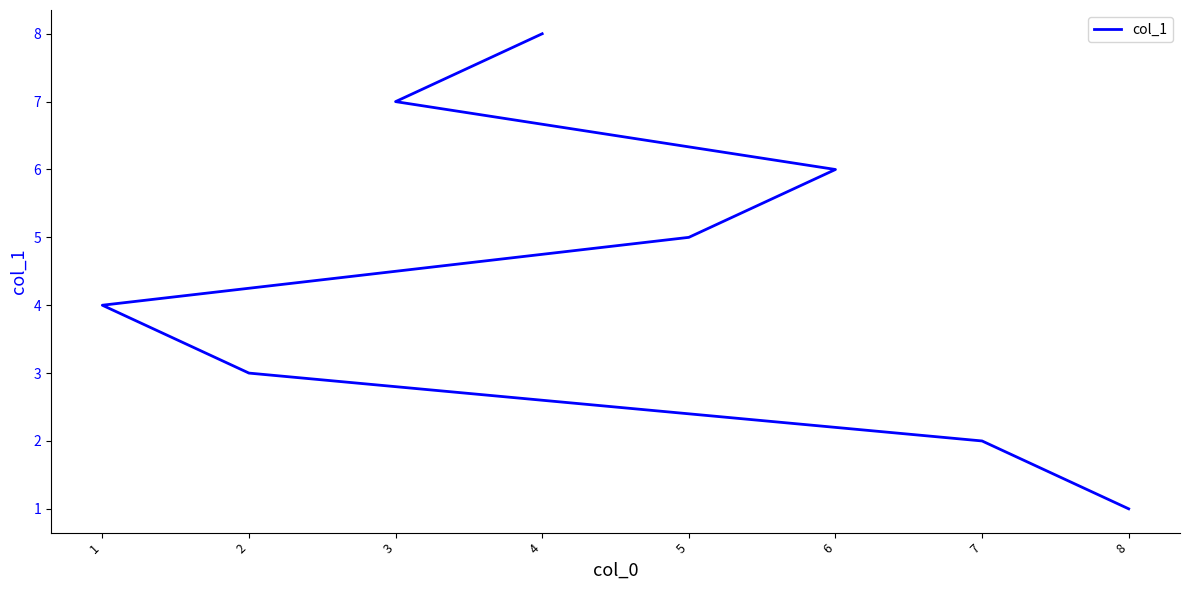

What is the smallest value displayed?

1